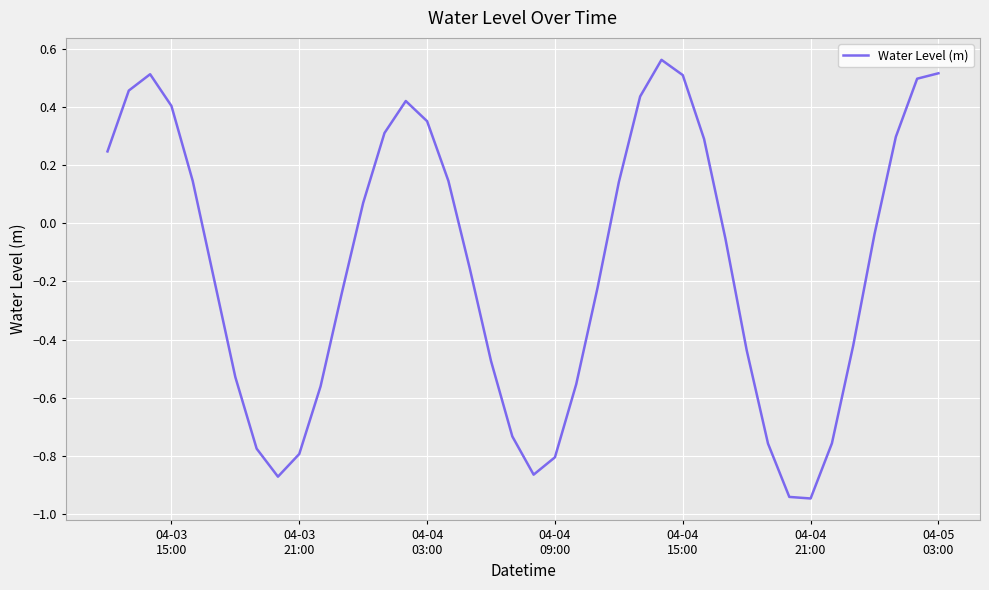

What is the difference between the maximum and minimum values?

1.5